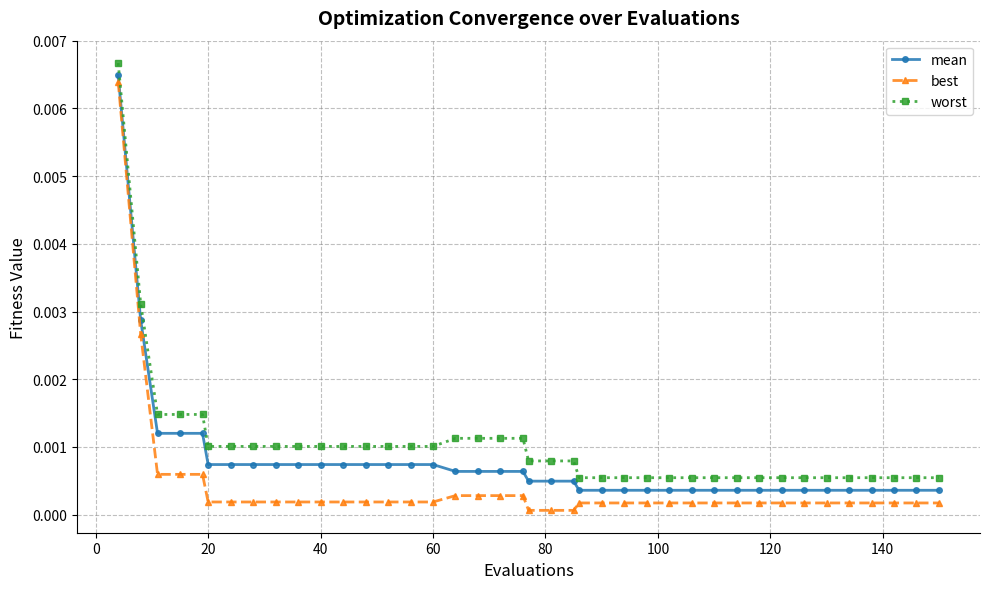

Which series has the largest range (max minus min)?

best